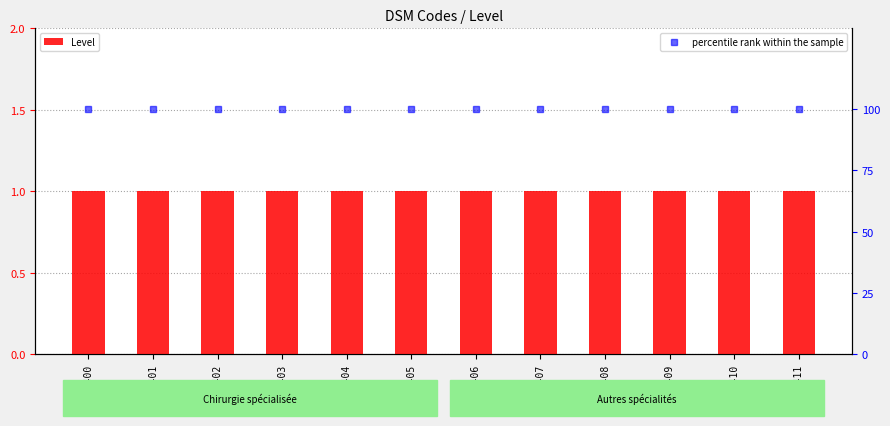

How many series are shown in this chart?

2